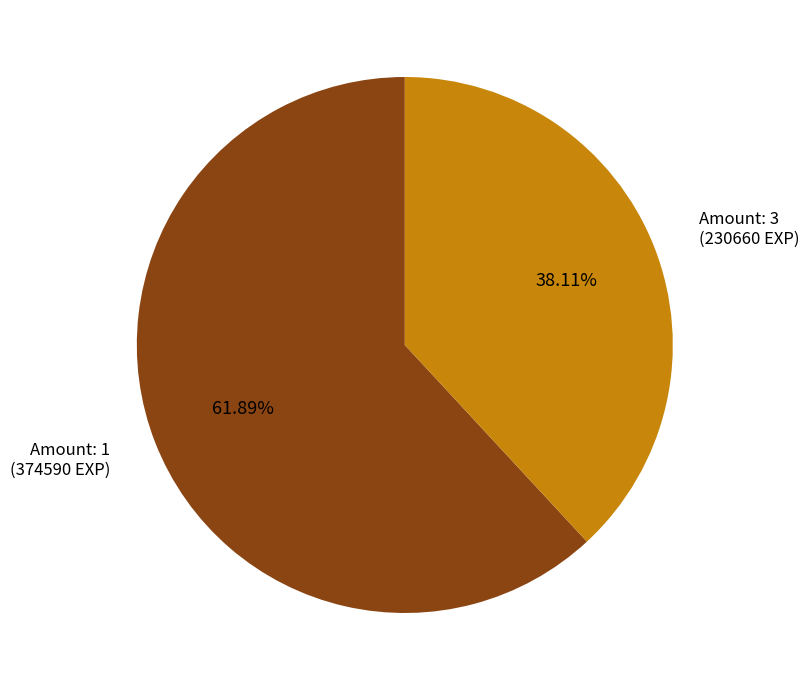

Is there any slice that represents more than half of the pie?

Yes